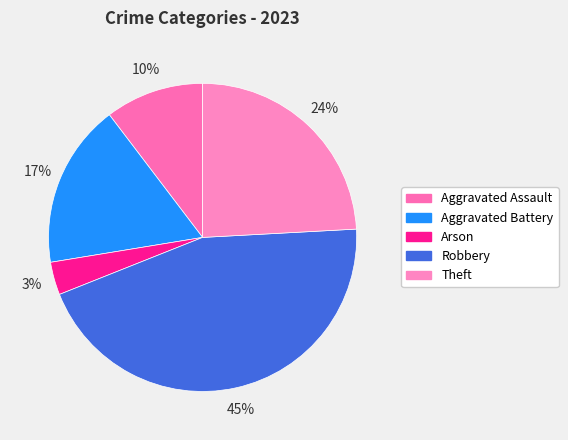

Which slice is the largest?

Robbery